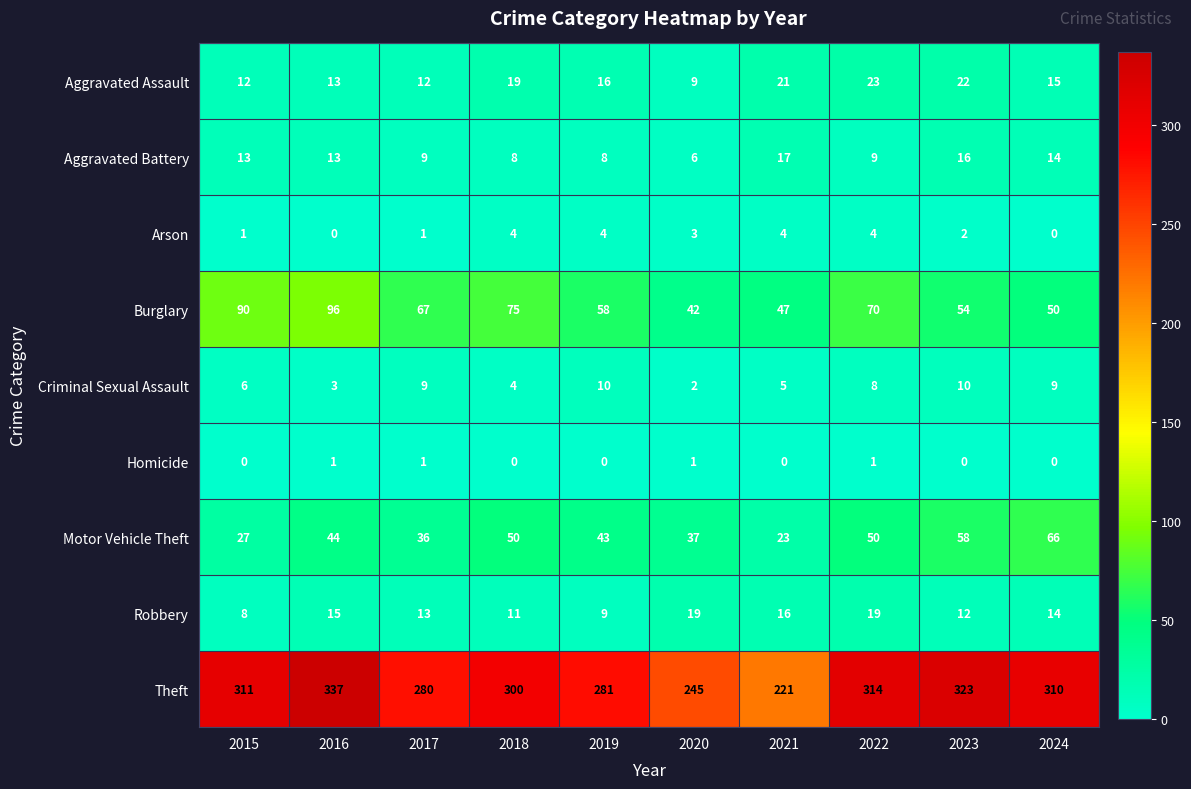

Which series has the widest spread of values?

Theft